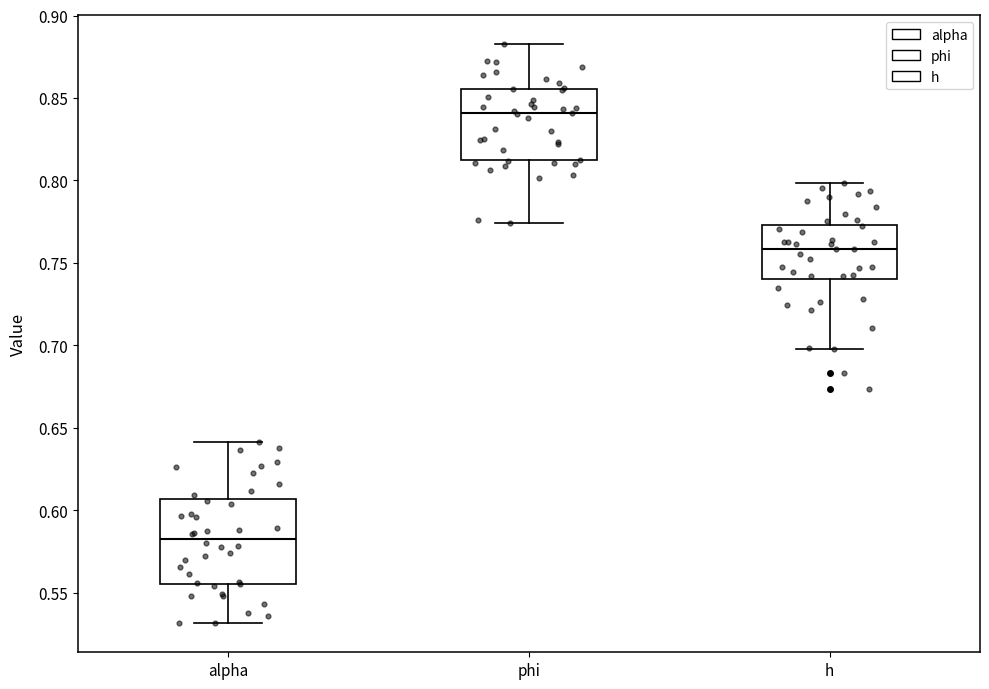

Which box's median line is the highest?

phi